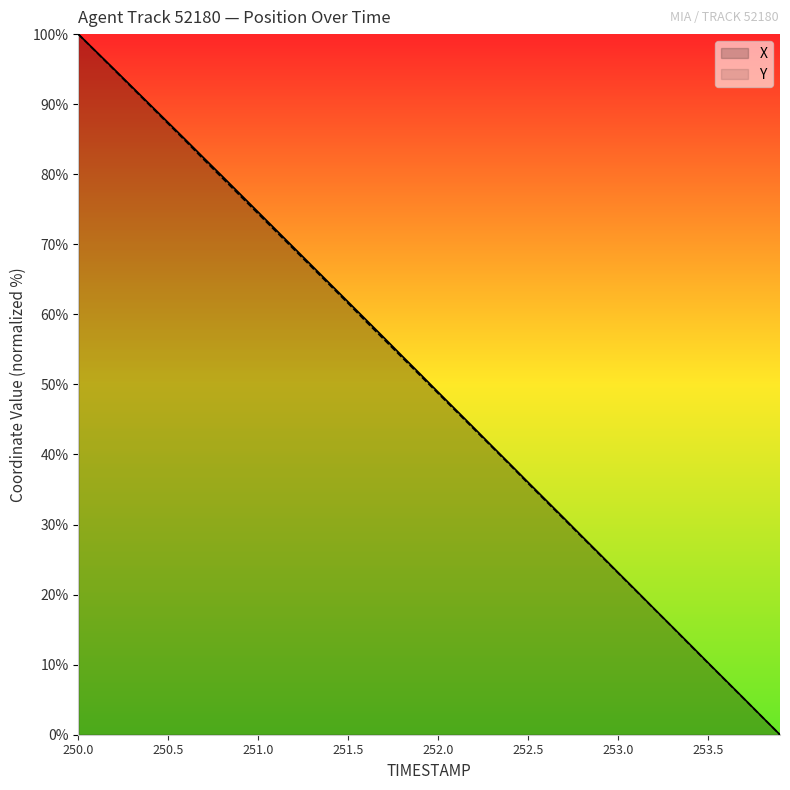

True or false: Y and X intersect in this chart.

False